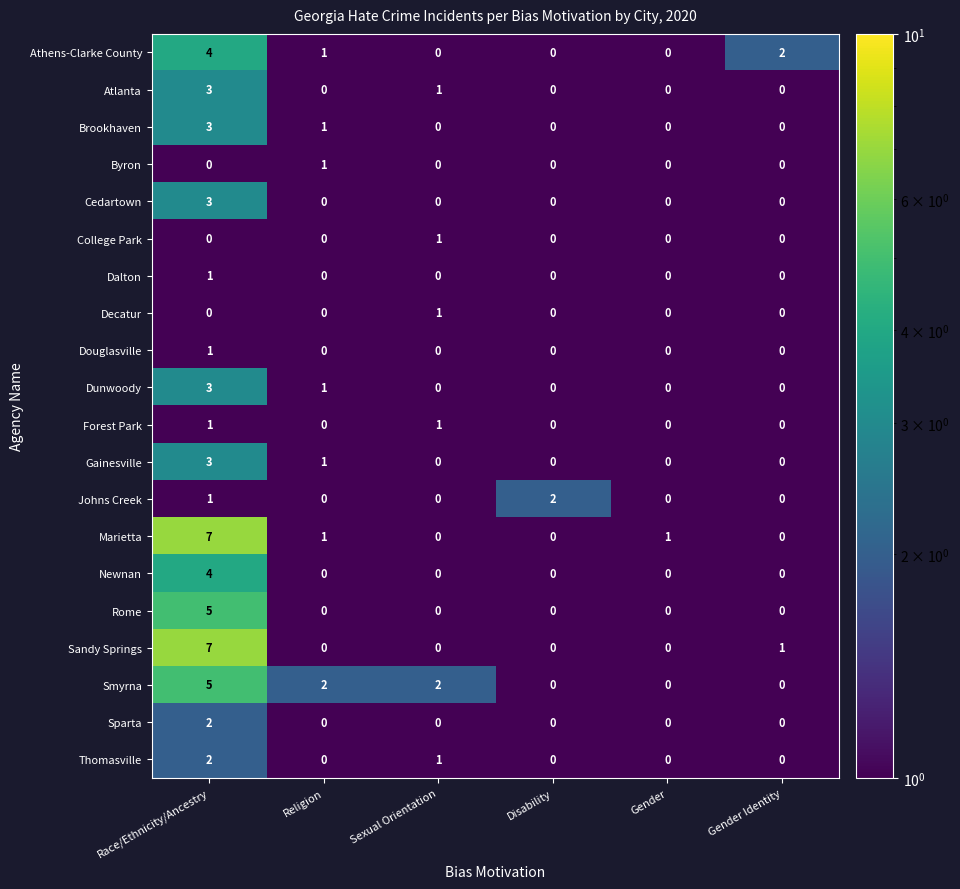

What is the highest value of the Atlanta series?

3